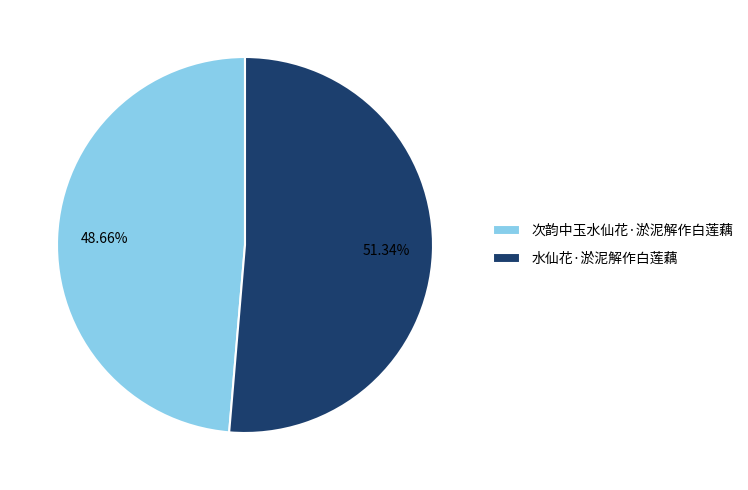

Which slice is the smallest?

次韵中玉水仙花·淤泥解作白莲藕